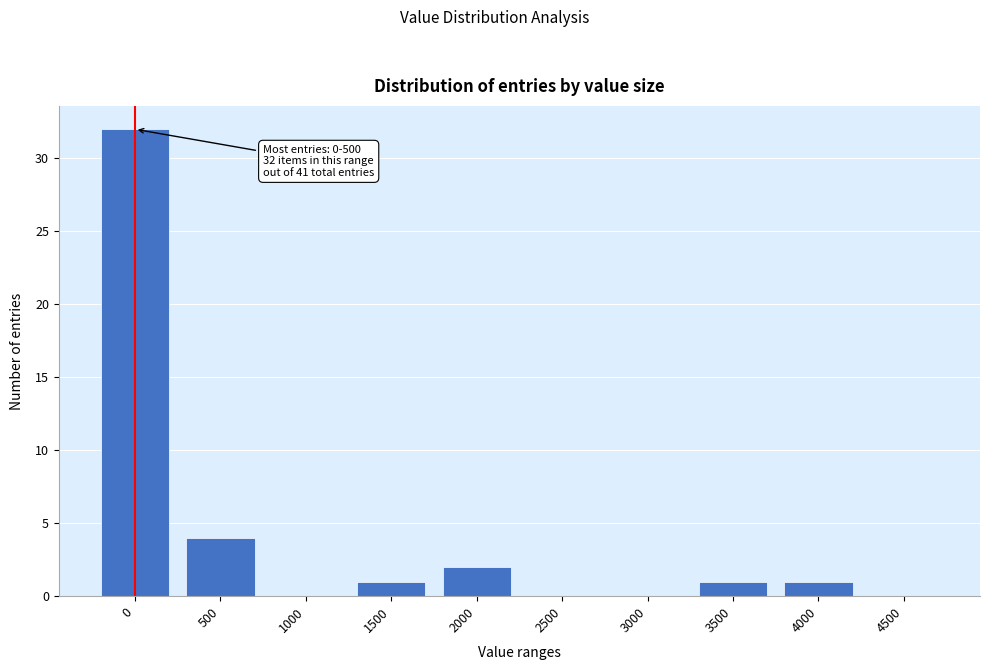

Reading right to left, extract all data points from this chart.

4500=0	4000=1	3500=1	3000=0	2500=0	2000=2	1500=1	1000=0	500=4	0=32